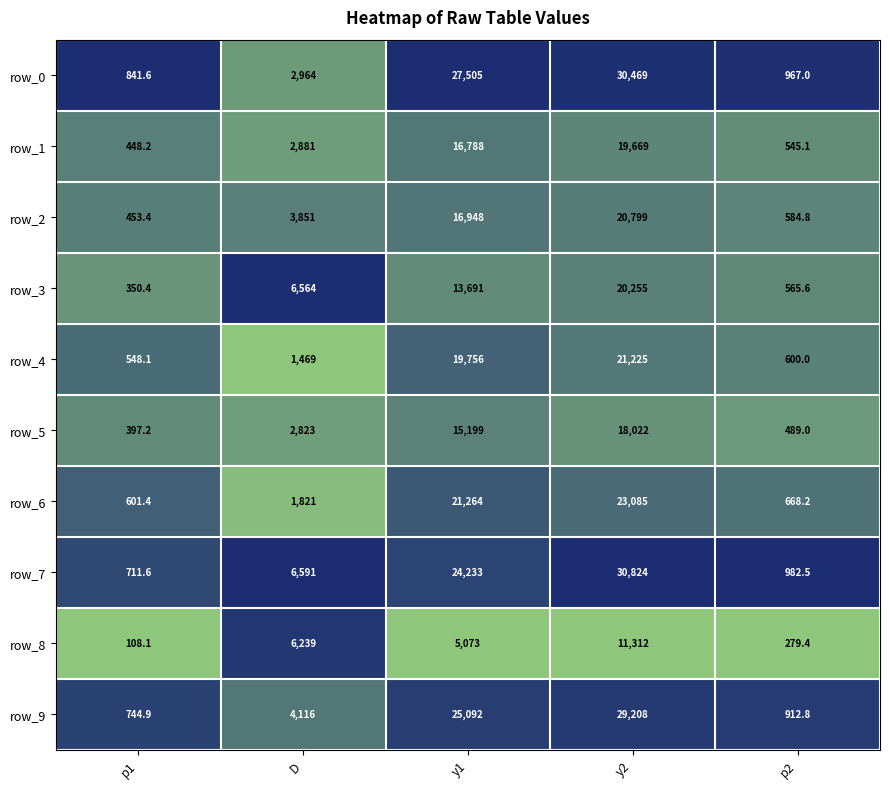

Which category has the highest value in the row_0 series?

y2